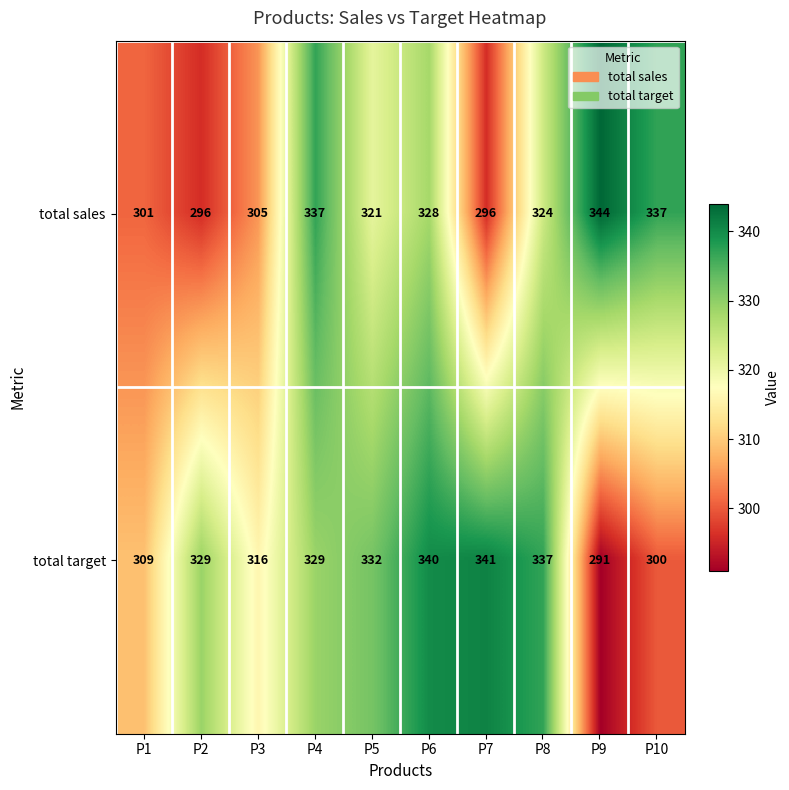

List the series in order of their overall mean, highest first.

total target, total sales